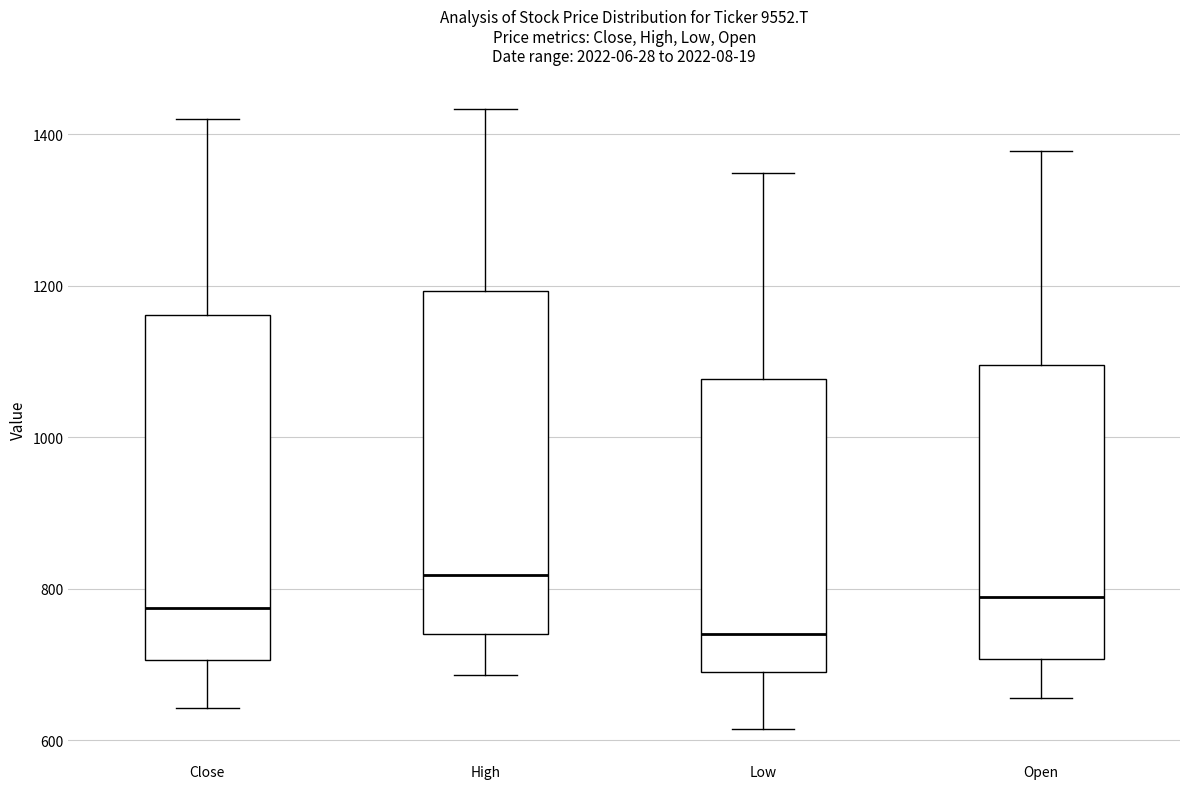

Where does the median line of the box for High sit on the y-axis? The values are not printed on the chart, so give them approximately, as read against the axis.

820